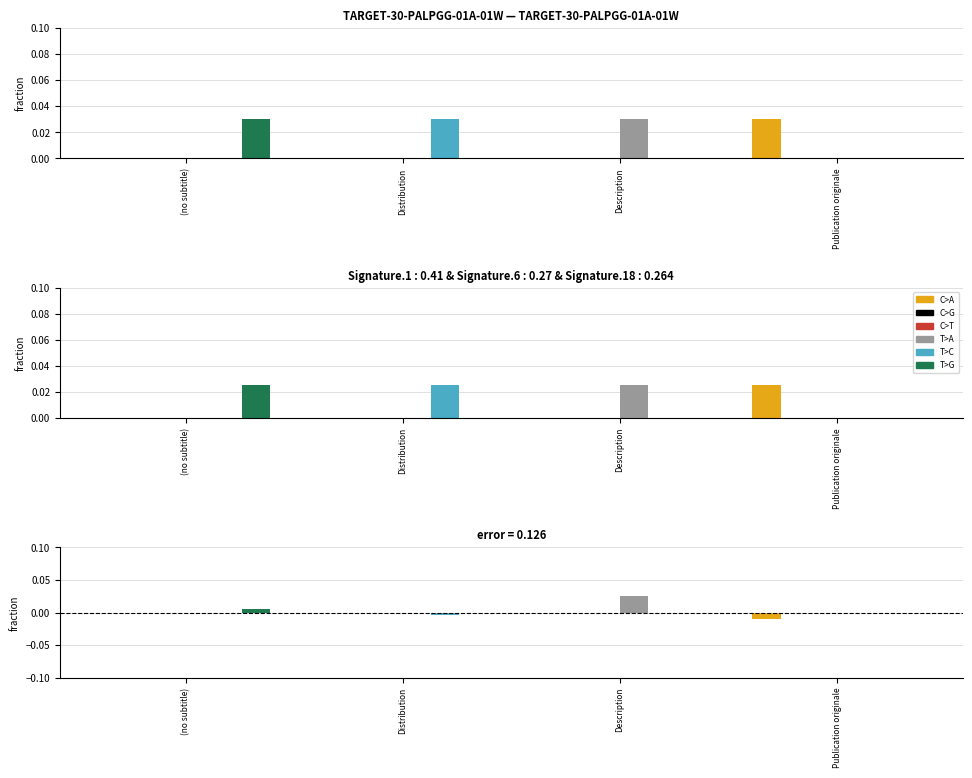

Which category has the highest value in the C>T series?

(no subtitle)